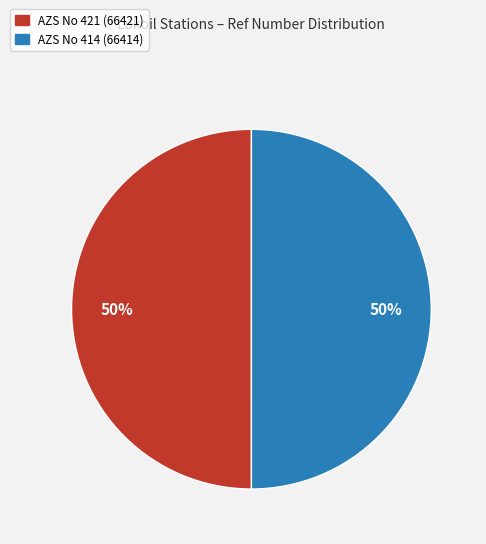

What percentage is the AZS No 421 (66421) slice, to the nearest percent?

50%